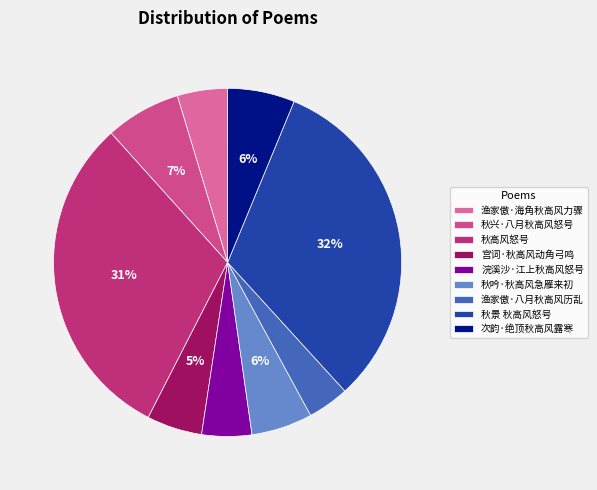

How much of the chart is everything except 秋景 秋高风怒号?

68.0%